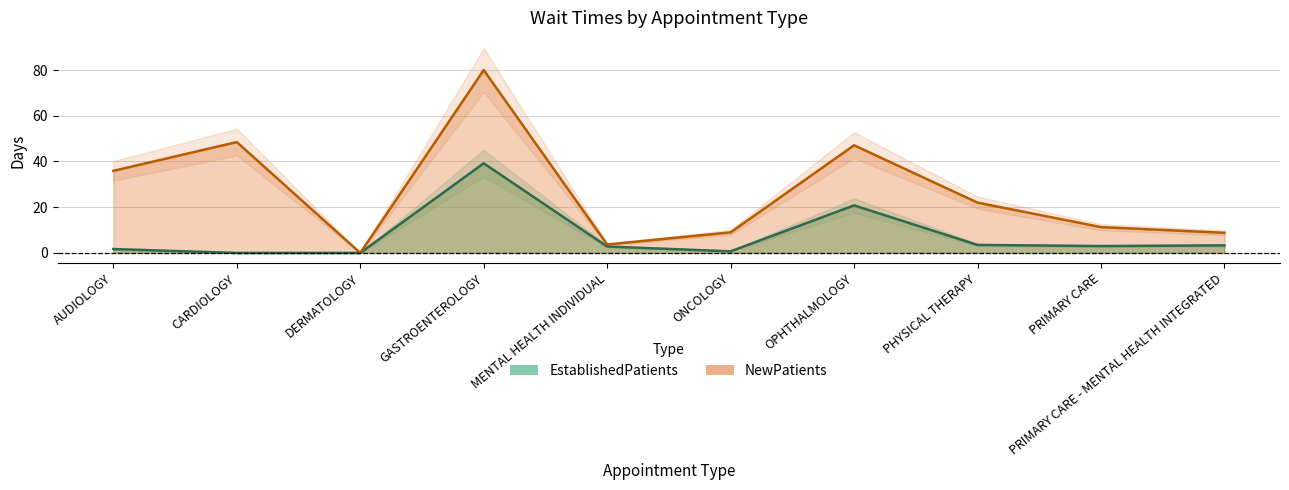

List the series in order of their peak value, highest first.

NewPatients, EstablishedPatients